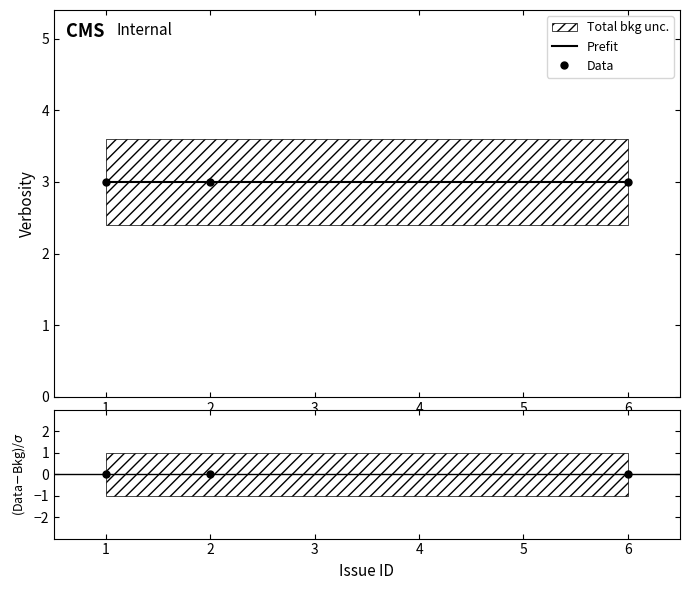

What value does the Prefit series have at 6?

3